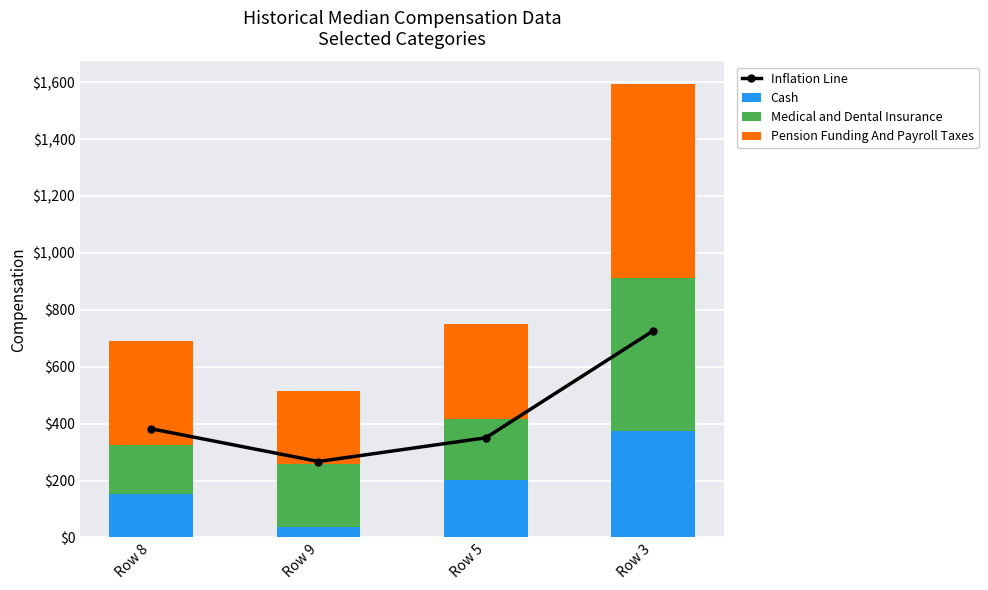

What position from the right is Row 5?

2